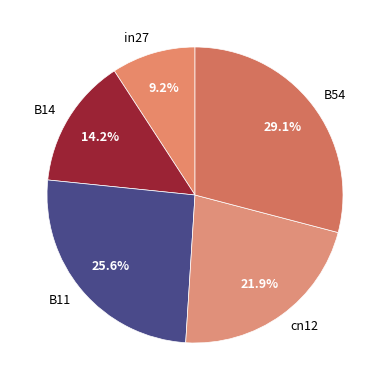

To the nearest percent, what is the difference between the largest and smallest slice percentages?

20%